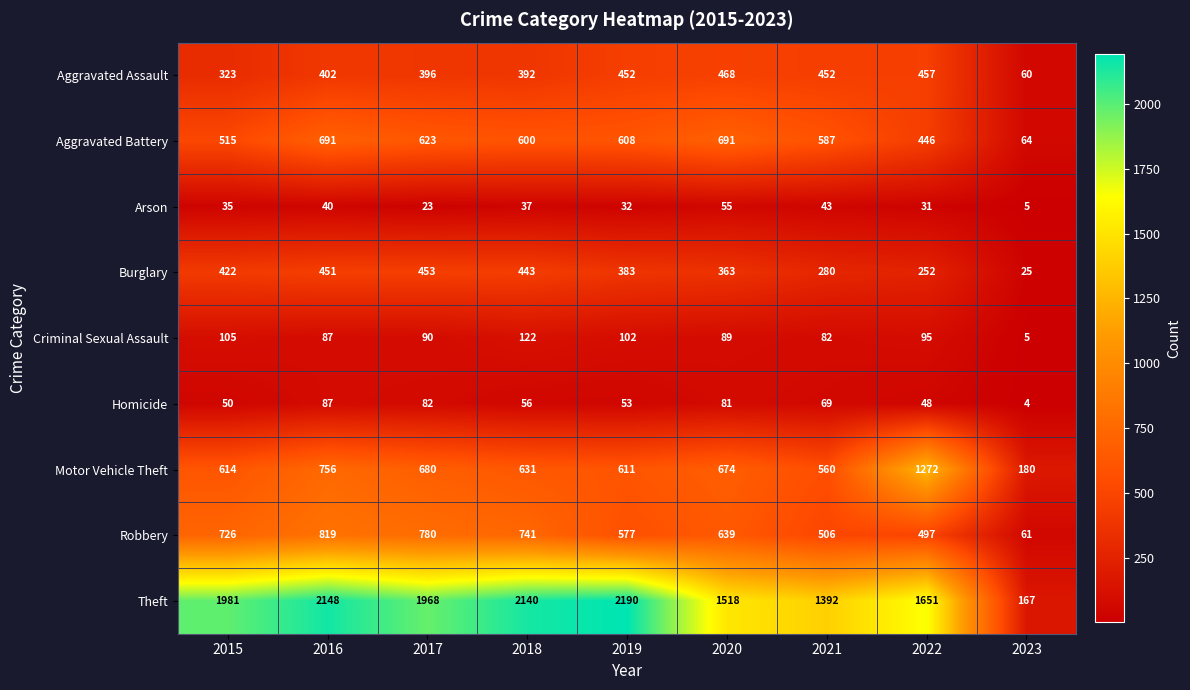

At 2015, list the series in order from largest to smallest.

Theft, Robbery, Motor Vehicle Theft, Aggravated Battery, Burglary, Aggravated Assault, Criminal Sexual Assault, Homicide, Arson